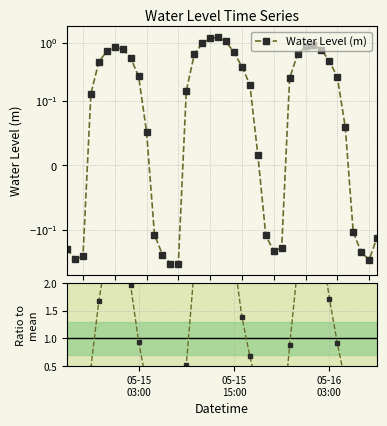

What is the difference between the maximum and second lowest values in the Ratio to mean series?

5.8